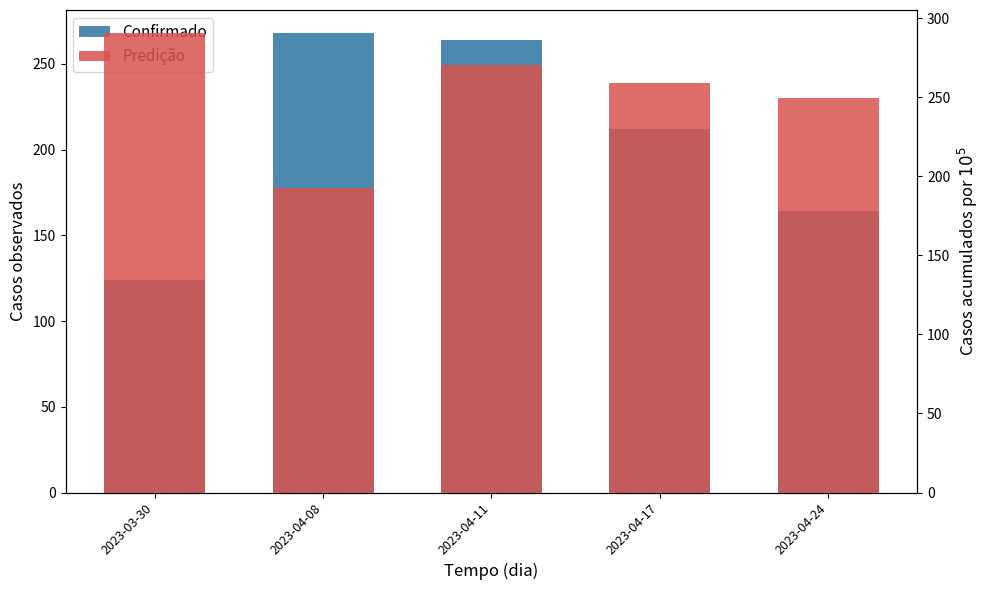

Reading left to right, extract all data points from this chart.

Confirmado: 124.0	268.0	264.0	212.0	164.0
Predição: 290.6	192.7	270.6	259.1	249.6